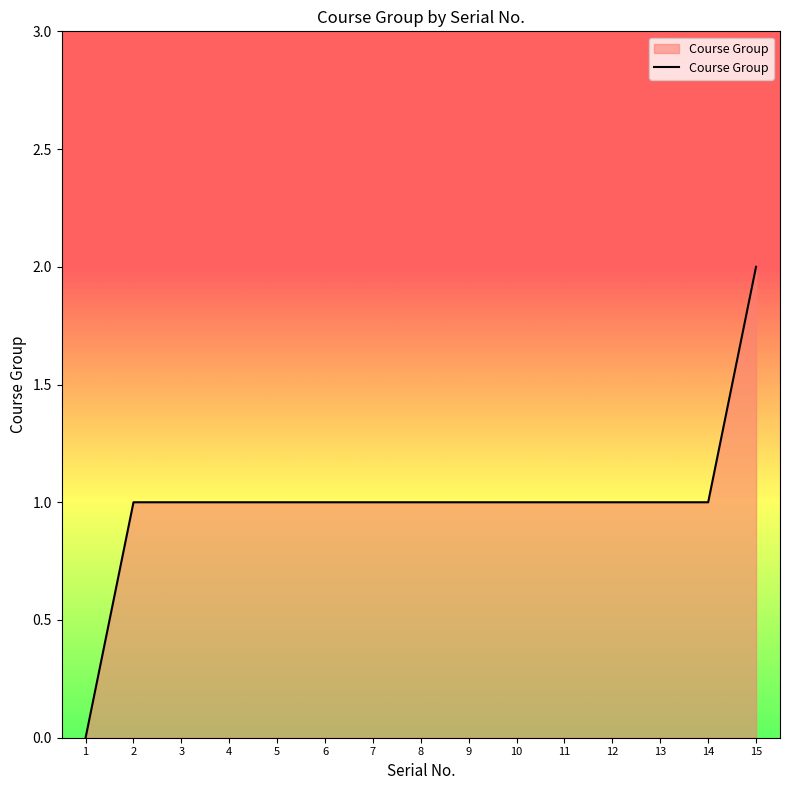

Which category has the highest value across all series?

15